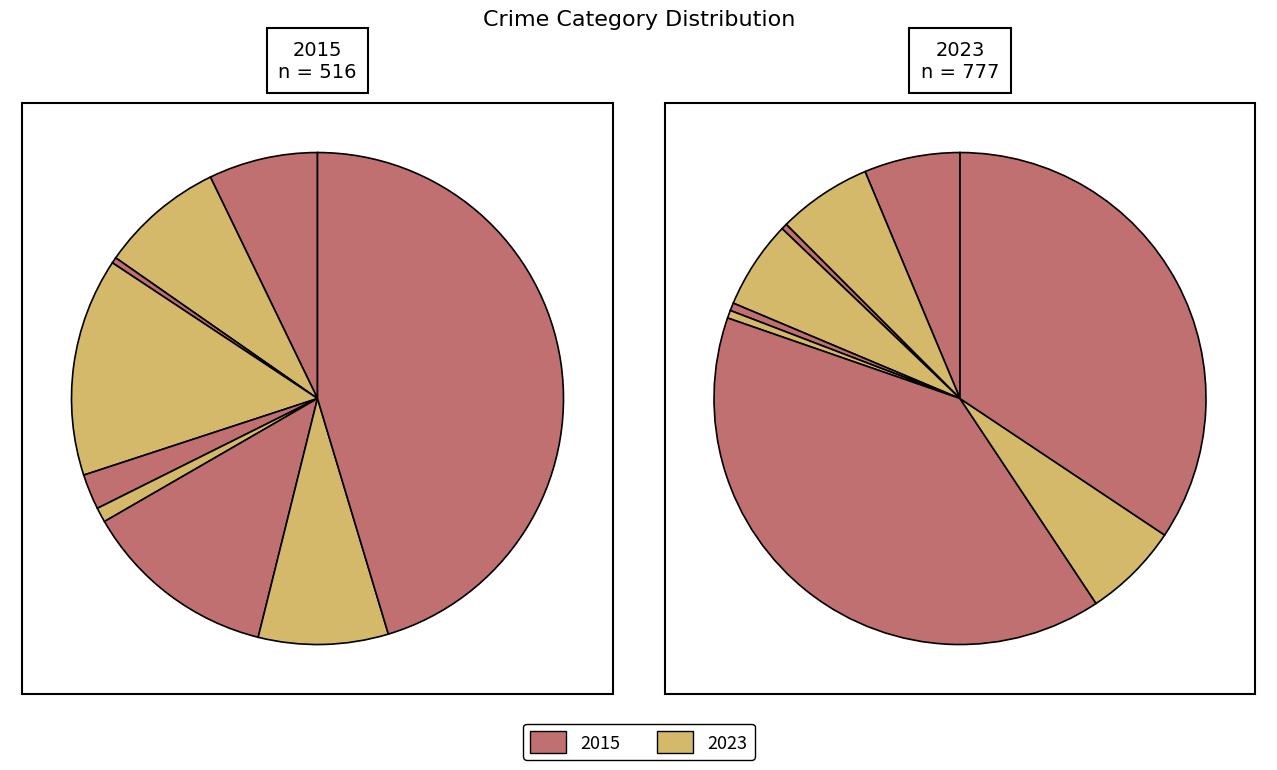

The Aggravated Battery slice represents 13% of the pie. True or false?

False